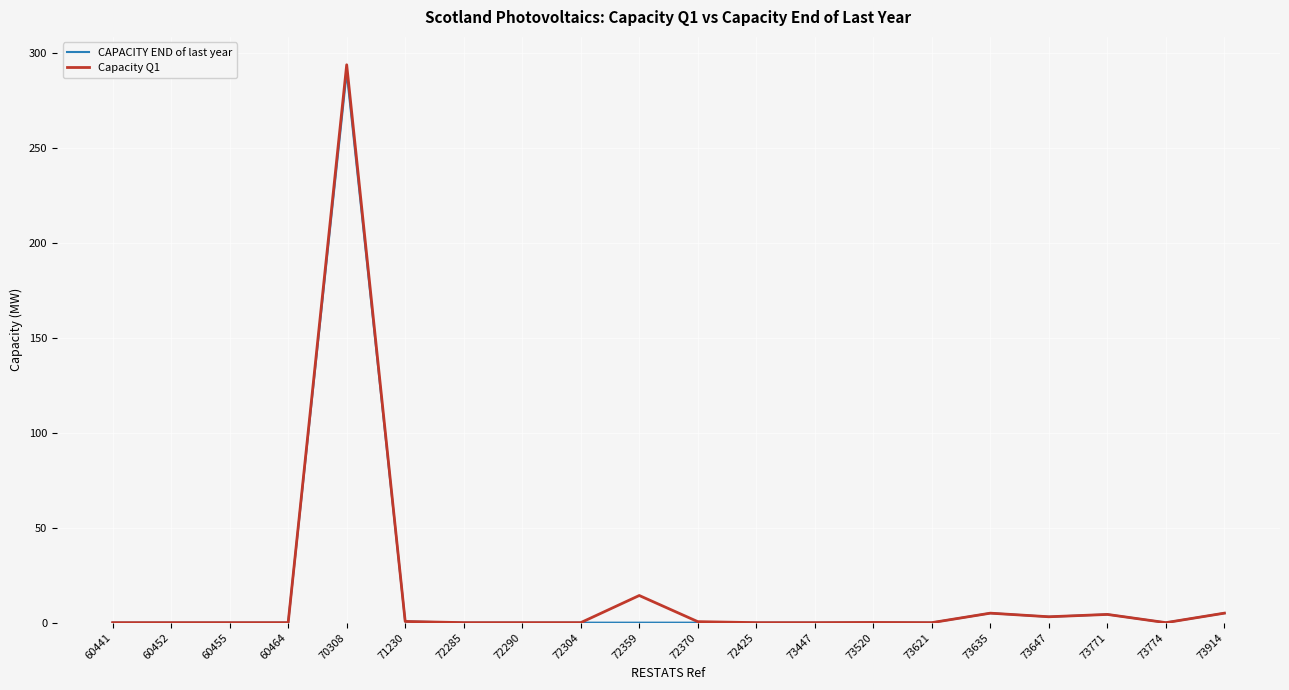

True or false: Capacity Q1 has a value of 0.0 at 72290.

True